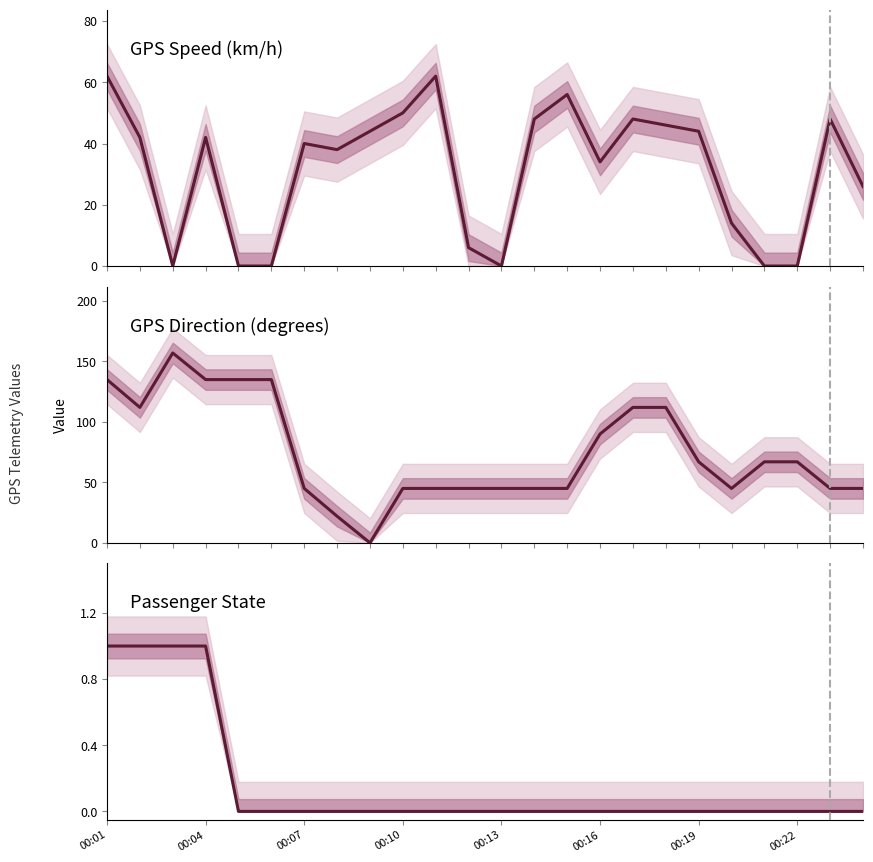

Count the number of categories in the chart.

24